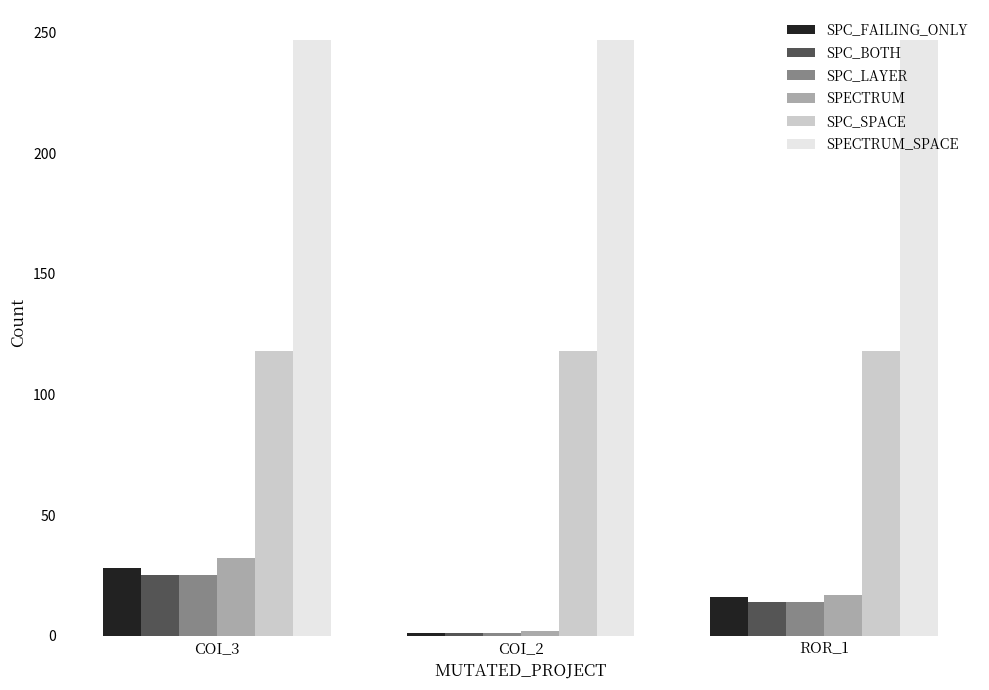

What are all the series names shown in the legend?

SPC_FAILING_ONLY, SPC_BOTH, SPC_LAYER, SPECTRUM, SPC_SPACE, SPECTRUM_SPACE